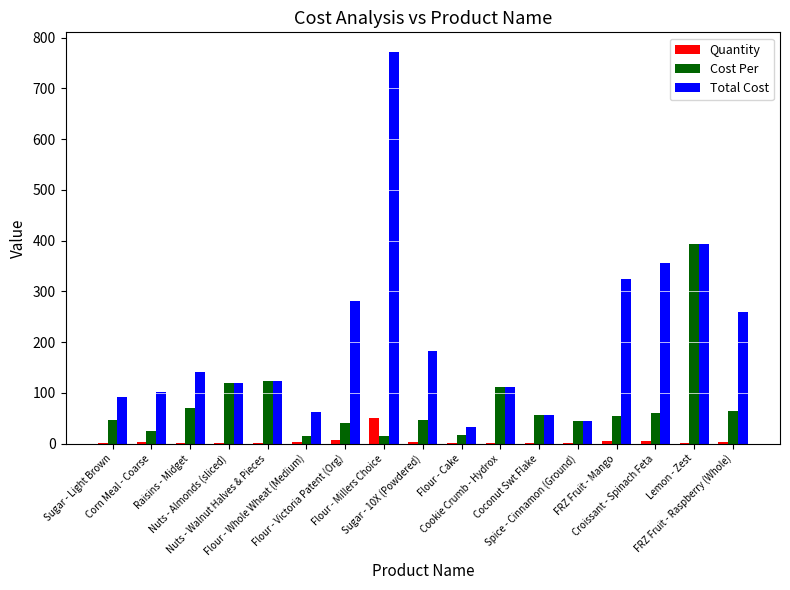

What is the sum of all Cost Per values?

1299.4